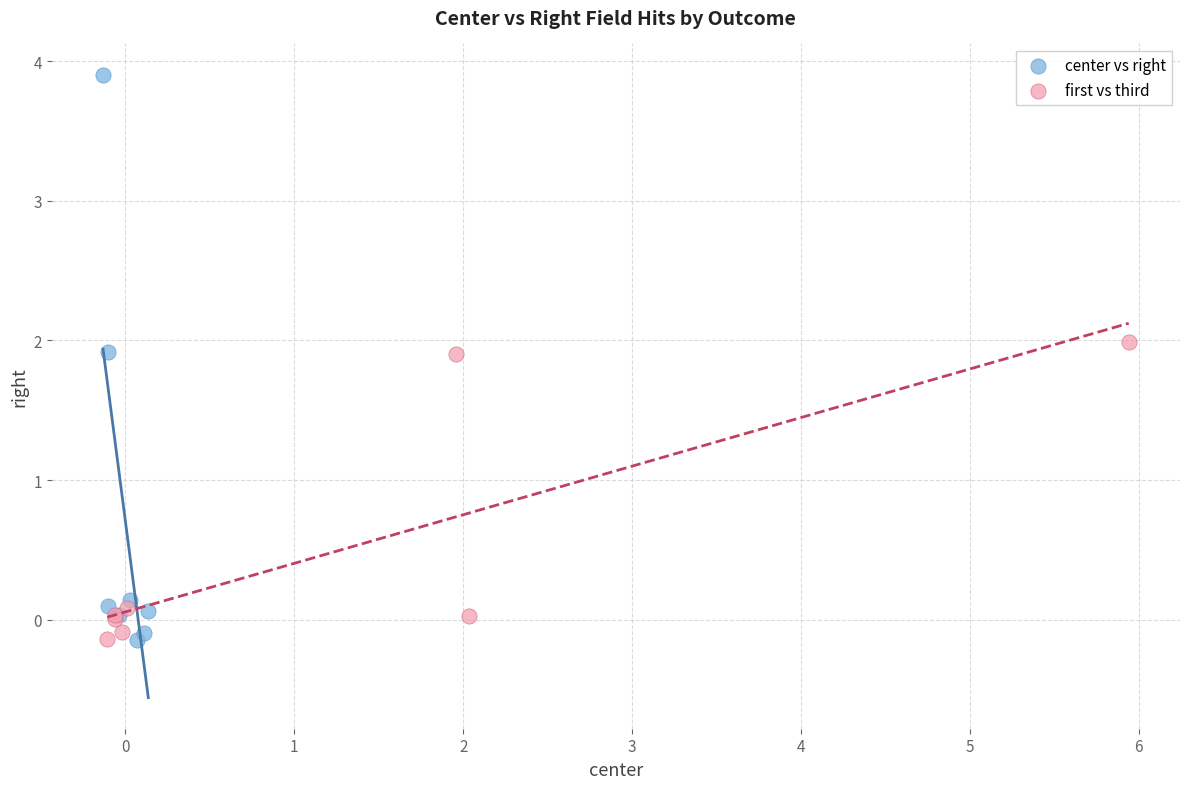

What are all the series names shown in the legend?

center vs right, first vs third